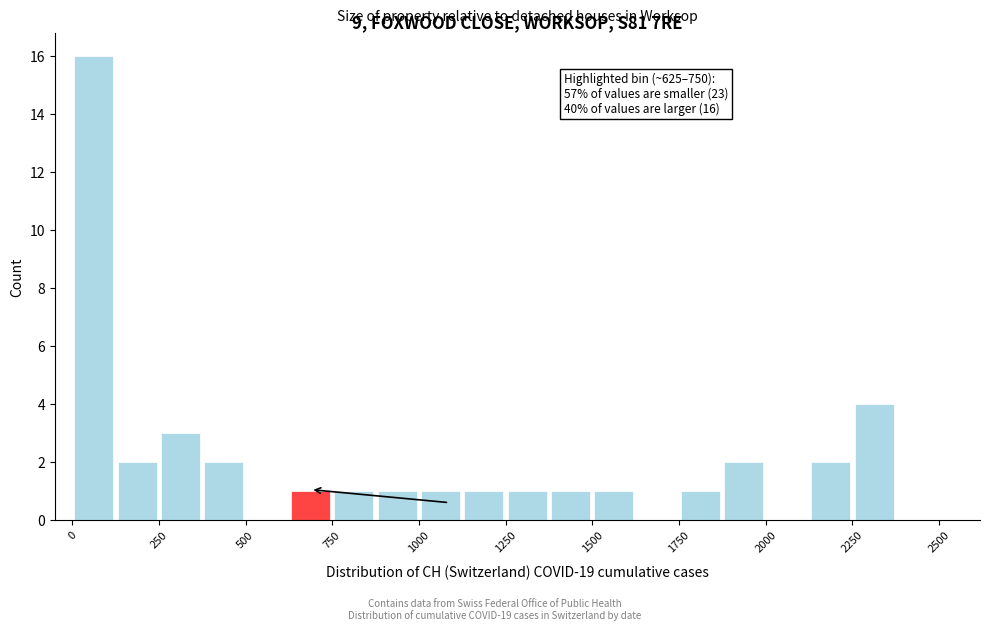

Read against the x-axis, roughly where is the centre of the tallest bar?

50